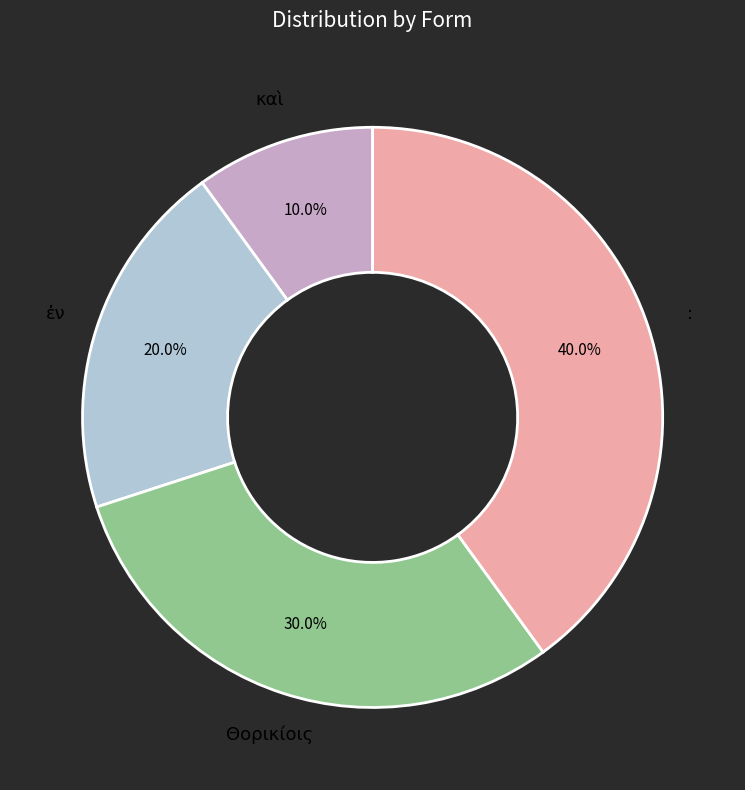

To the nearest percent, what is the difference between the largest and smallest slice percentages?

30%